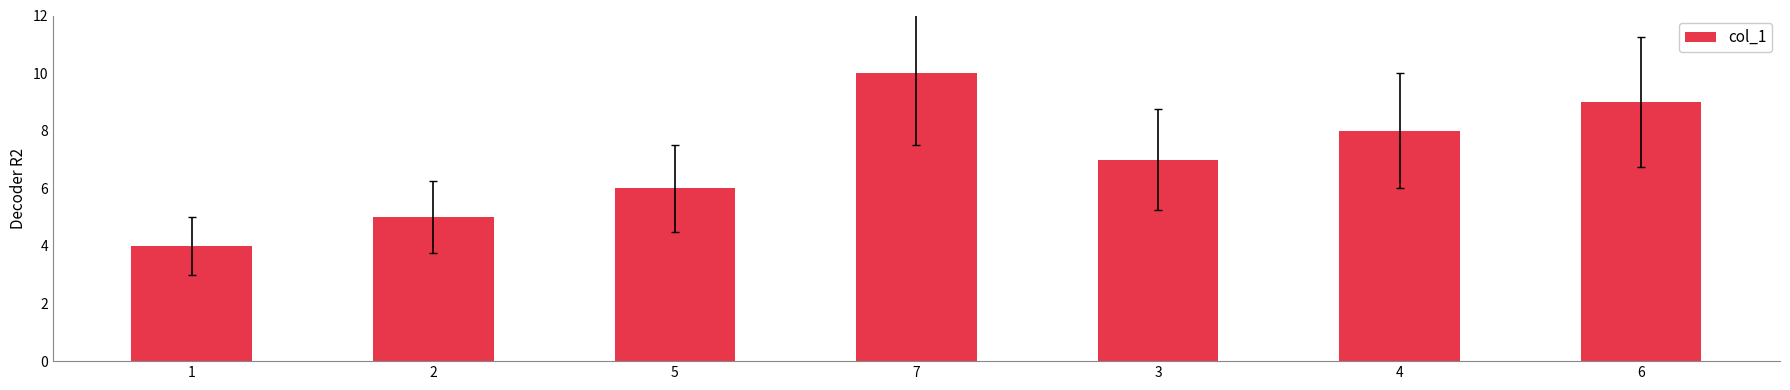

Are the bars grouped side by side (vs. stacked)?

No